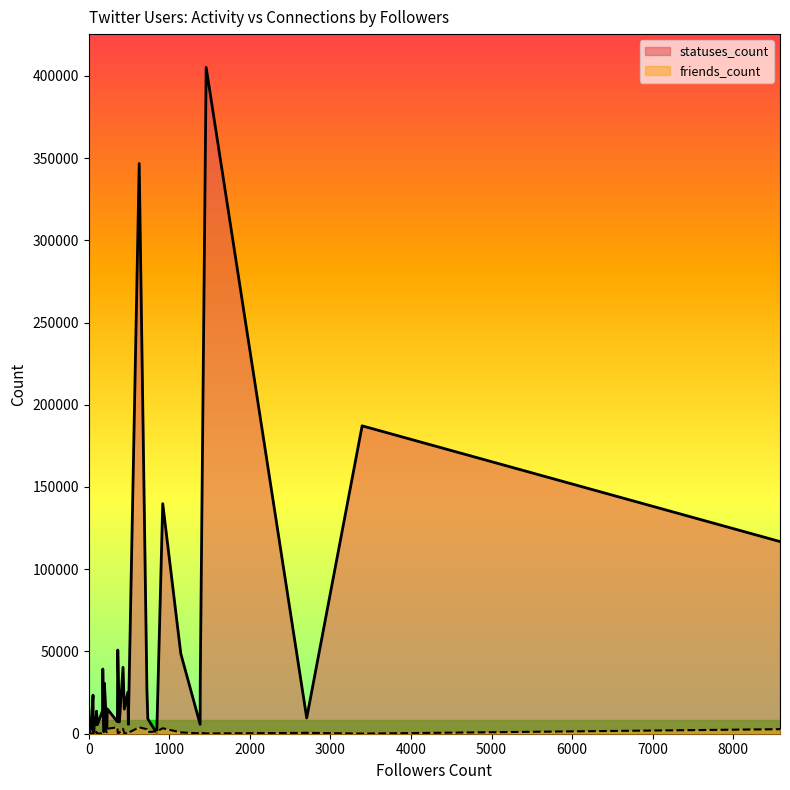

At which label does friends_count first exceed 502?

918